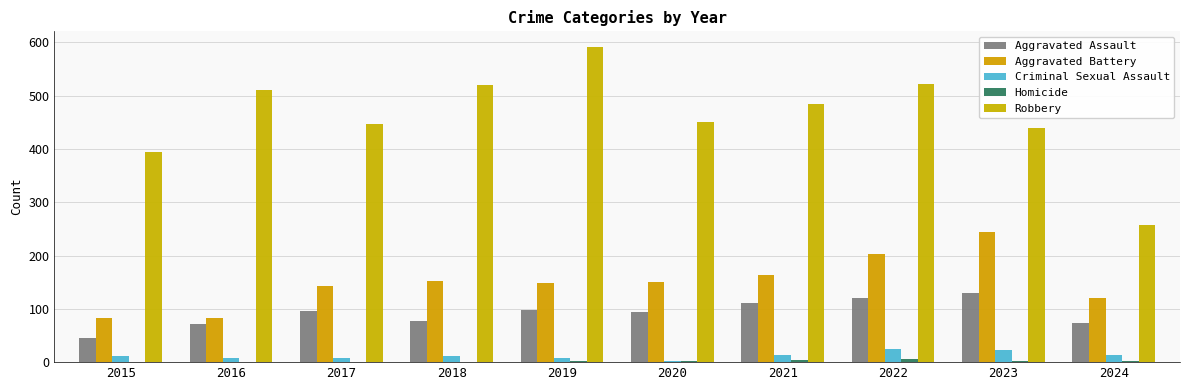

How many categories are shown in the chart?

10